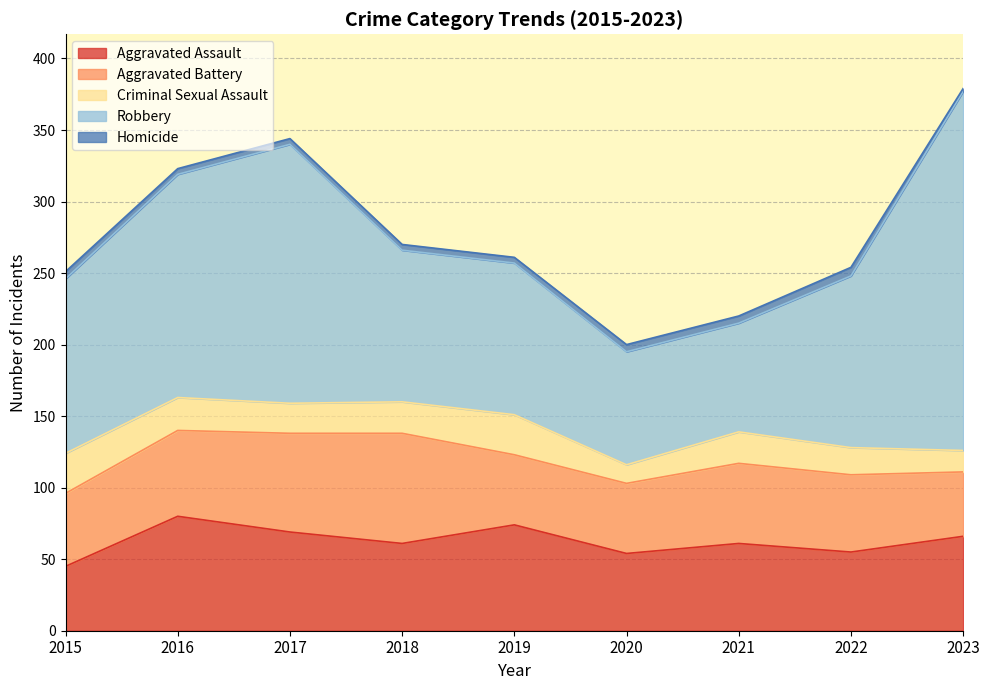

Reading left to right, extract all data points from this chart.

Aggravated Assault: 2015=45	2016=80	2017=69	2018=61	2019=74	2020=54	2021=61	2022=55	2023=66
Aggravated Battery: 2015=51	2016=60	2017=69	2018=77	2019=49	2020=49	2021=56	2022=54	2023=45
Criminal Sexual Assault: 2015=28	2016=23	2017=21	2018=22	2019=28	2020=13	2021=22	2022=19	2023=15
Robbery: 2015=122	2016=156	2017=181	2018=106	2019=106	2020=79	2021=76	2022=120	2023=251
Homicide: 2015=5	2016=4	2017=4	2018=4	2019=4	2020=5	2021=5	2022=6	2023=2